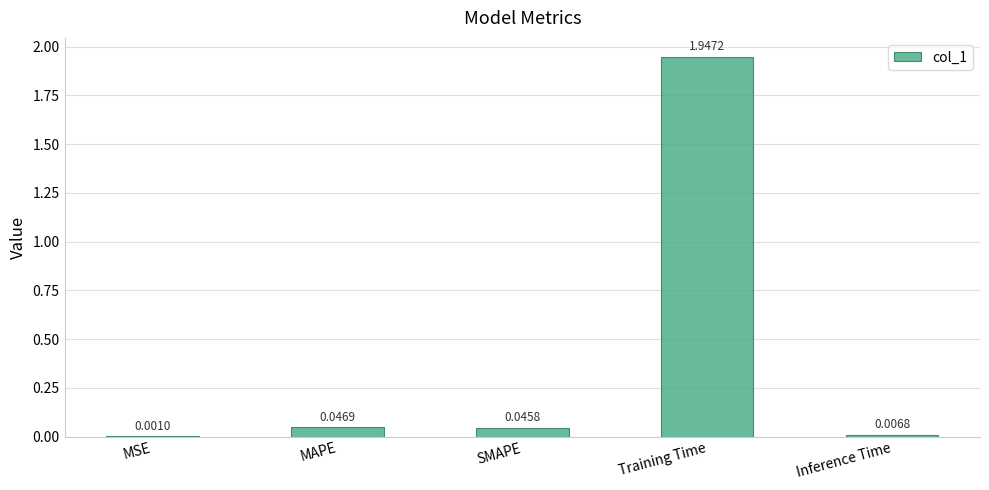

What is the sum of all values?

2.0